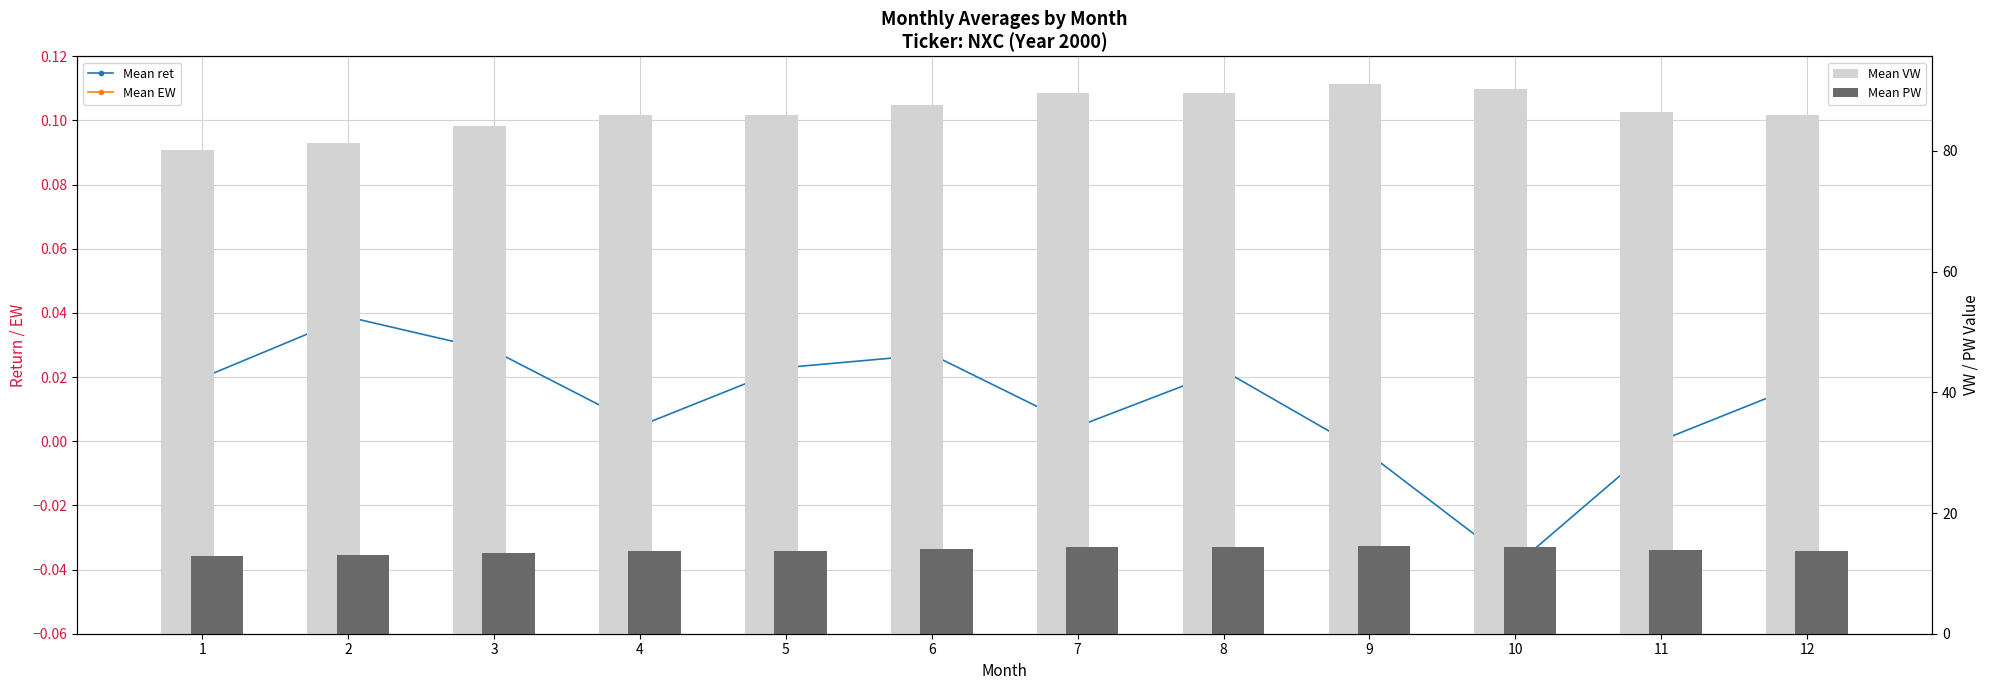

Reading left to right, transcribe all the data shown in this chart.

Mean ret: 0.0	0.0	0.0	0.0	0.0	0.0	0.0	0.0	-0.0	-0.0	0.0	0.0
Mean EW: 1.0	1.0	1.0	1.0	1.0	1.0	1.0	1.0	1.0	1.0	1.0	1.0
Mean VW: 80.2	81.3	84.1	86.0	86.0	87.6	89.6	89.6	91.1	90.3	86.4	86.0
Mean PW: 12.8	13.0	13.4	13.8	13.8	14.0	14.3	14.3	14.6	14.4	13.8	13.8